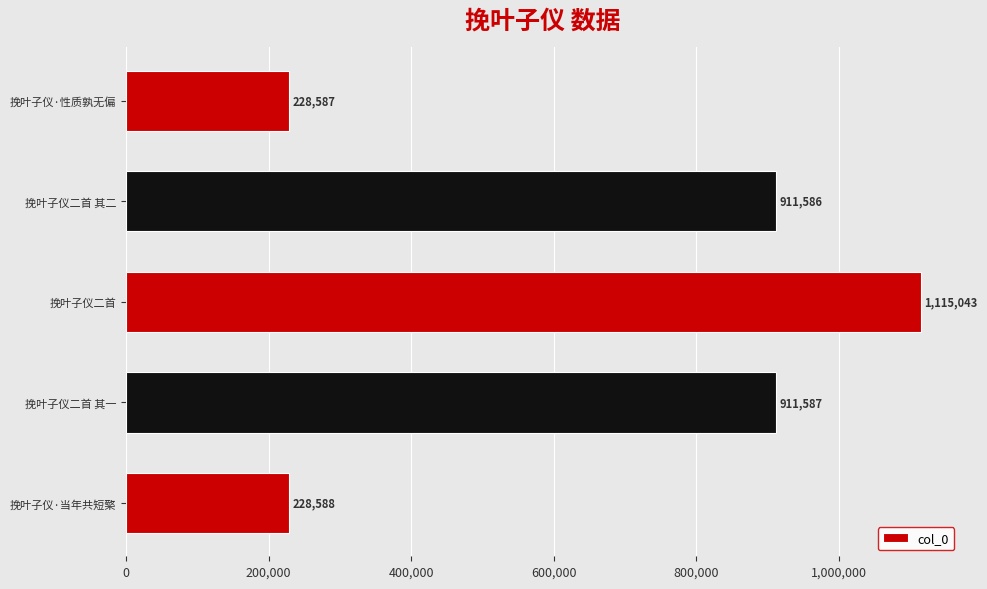

List the labels in order of value, smallest first.

挽叶子仪·性质孰无偏, 挽叶子仪·当年共短檠, 挽叶子仪二首 其二, 挽叶子仪二首 其一, 挽叶子仪二首